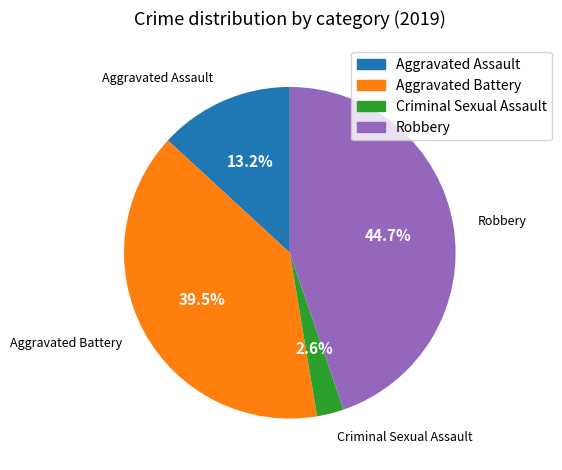

Is there any slice that represents more than half of the pie?

No